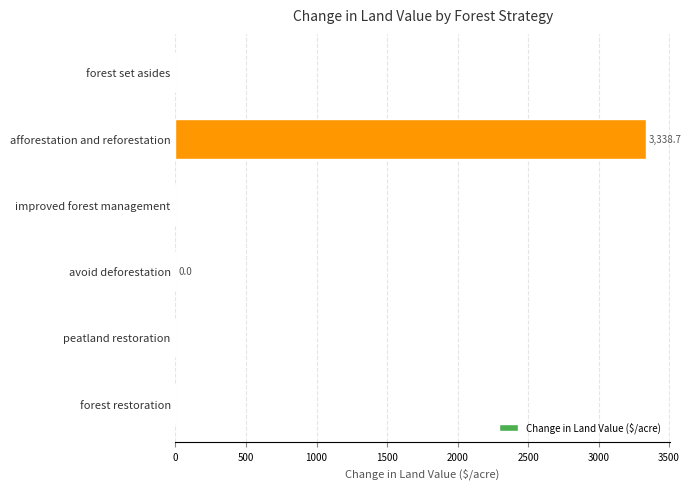

Which has a higher value, afforestation and reforestation or forest restoration?

afforestation and reforestation